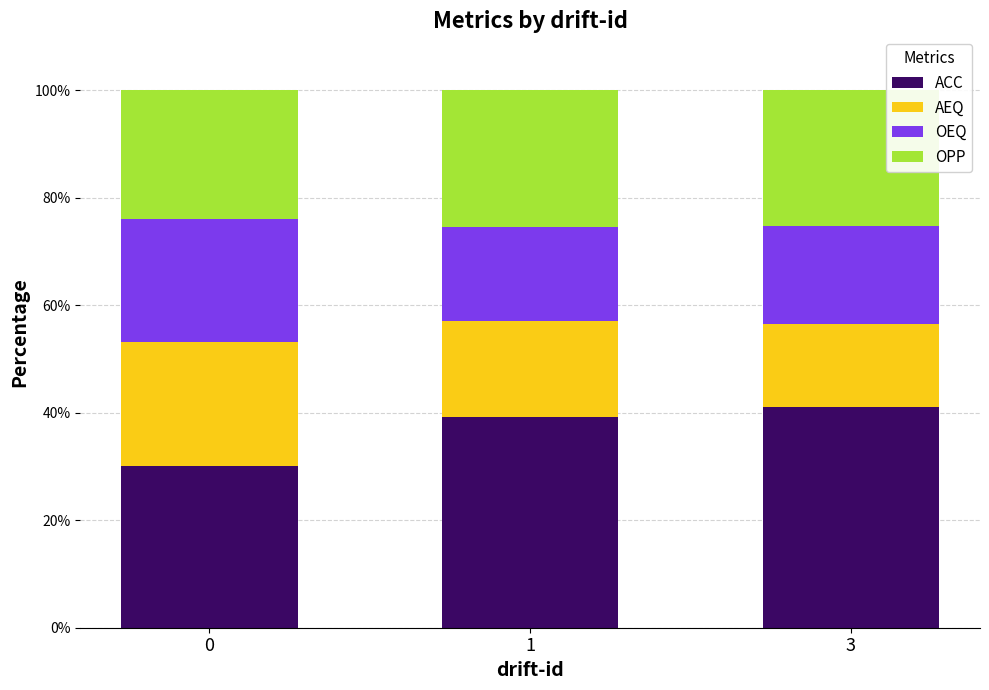

What is the difference between the second highest and minimum values in the ACC series?

9.1